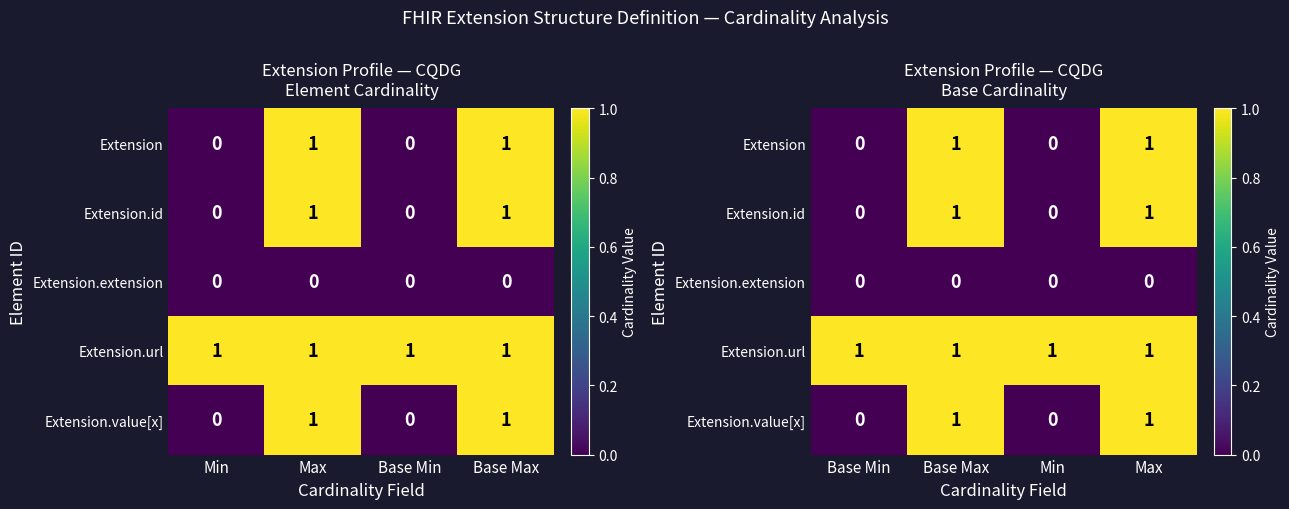

What is the greatest value displayed?

1